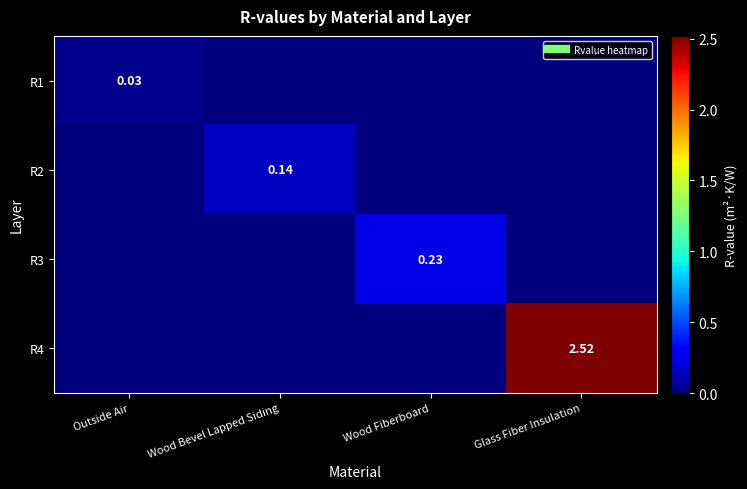

At Glass Fiber Insulation, list the series in order from largest to smallest.

R4, R1, R2, R3